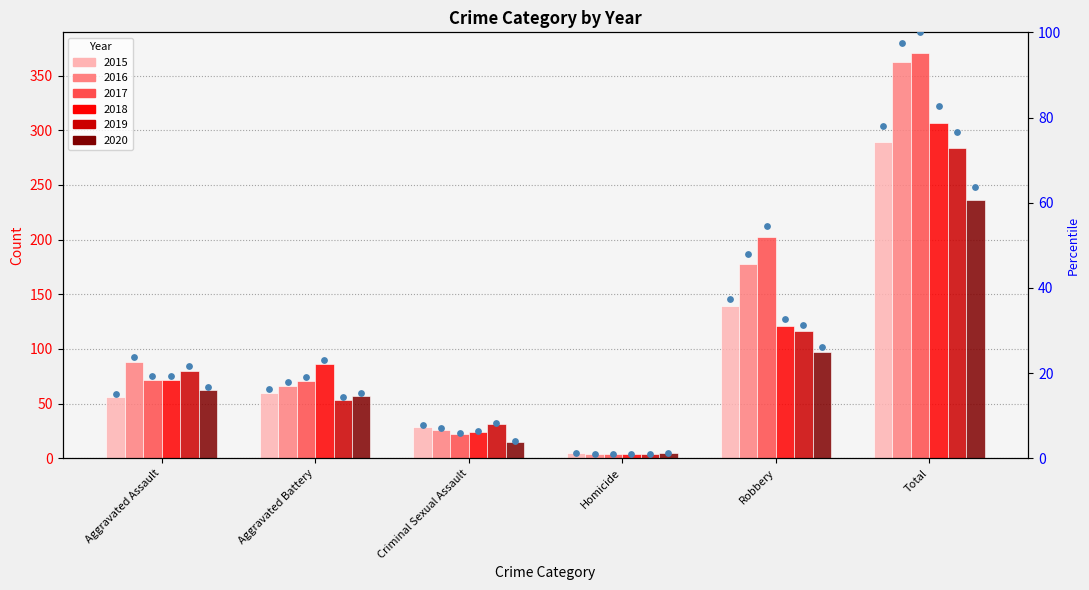

What is the ratio of the value at Aggravated Assault to the value at Homicide?

11.2